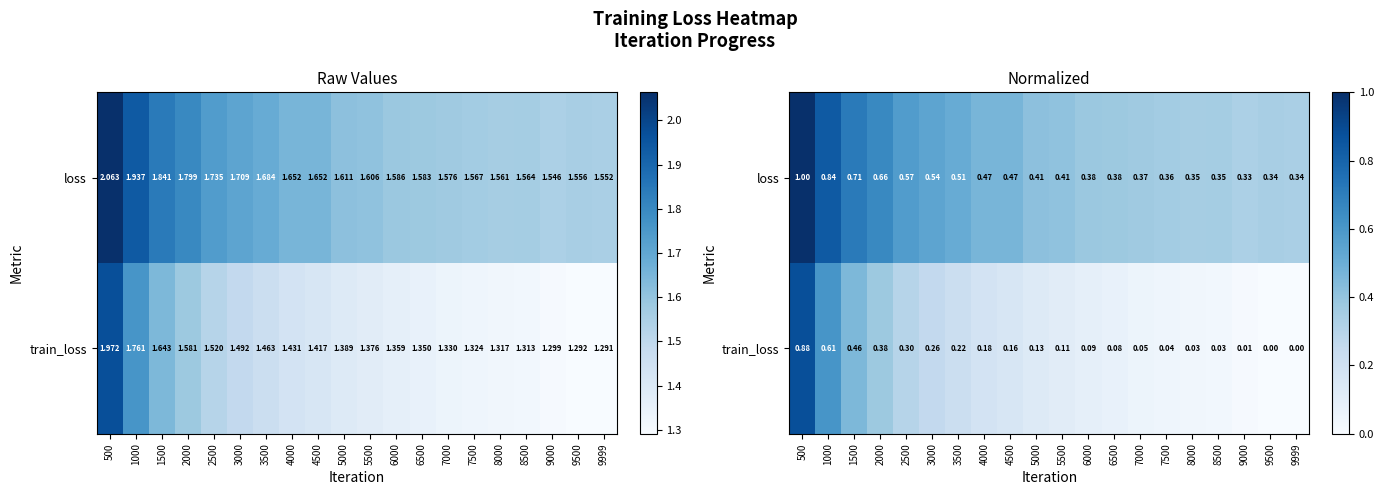

How many data points in train_loss are above 0?

19